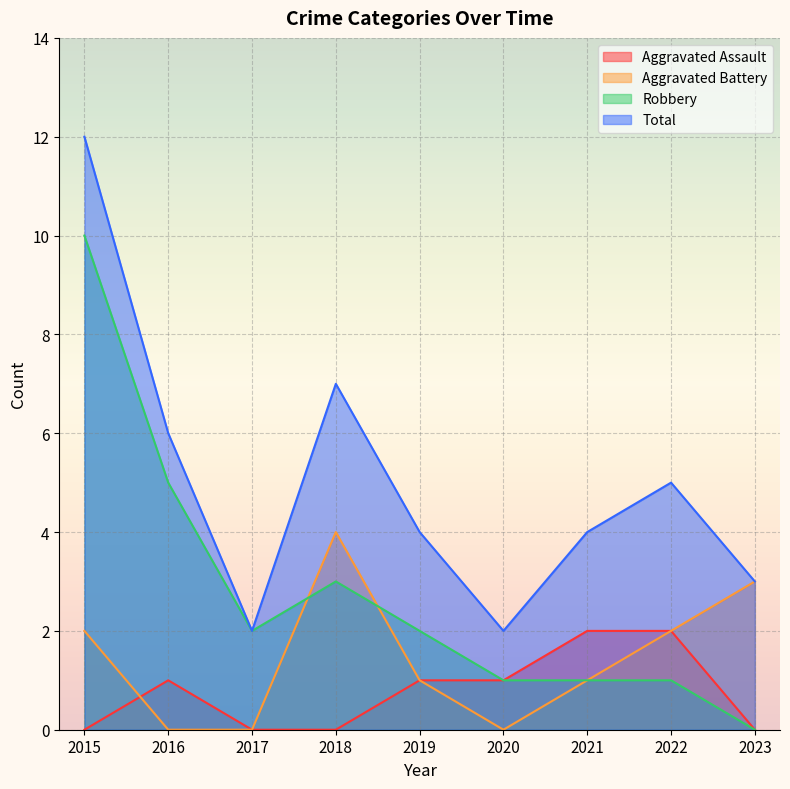

Is it true that Robbery equals 2 at 2017?

True